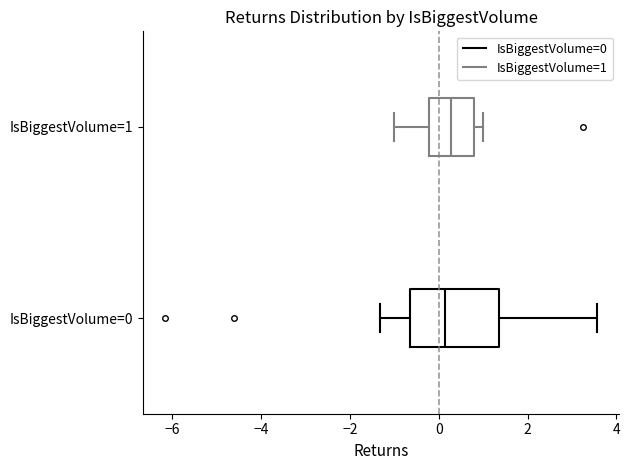

Comparing the boxes themselves (not the whiskers), which one is the widest?

IsBiggestVolume=0